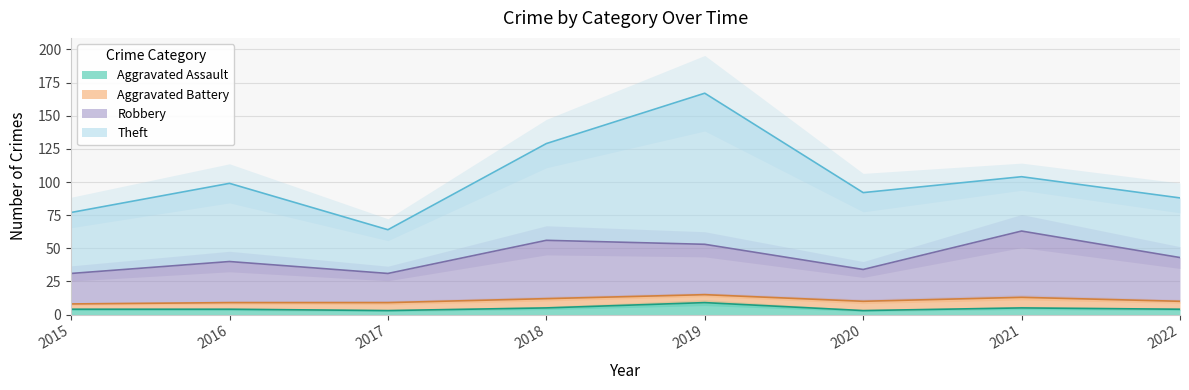

What is the difference between the highest and lowest values at 2015?

27